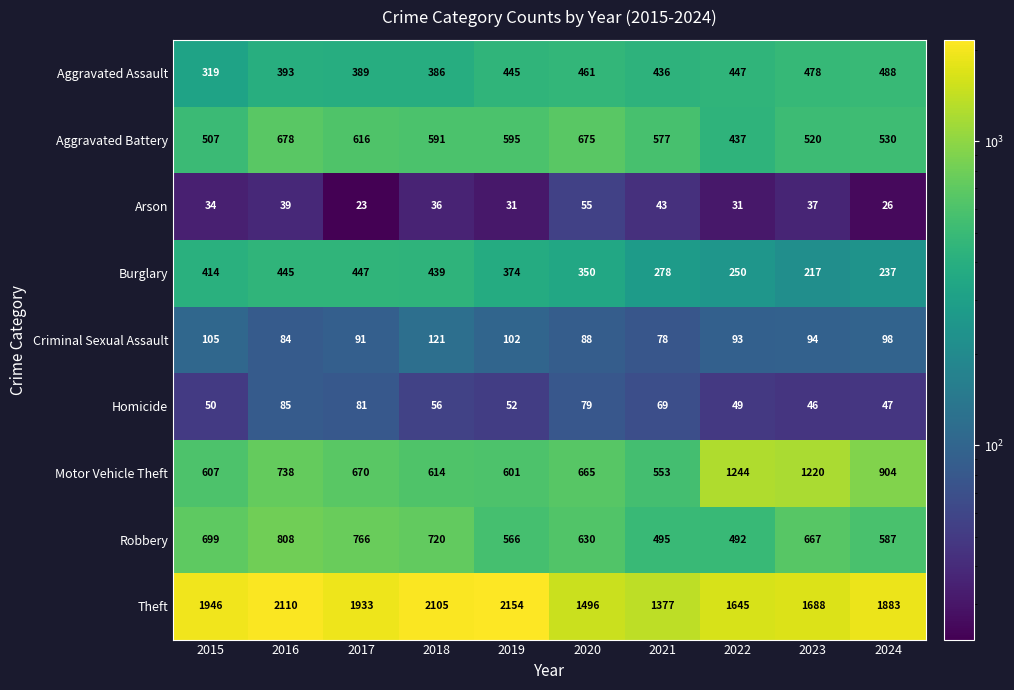

Which category has the highest value in the Criminal Sexual Assault series?

2018